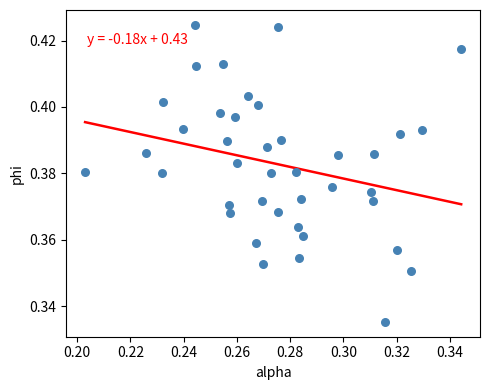

Count the number of points in this scatter plot.

40